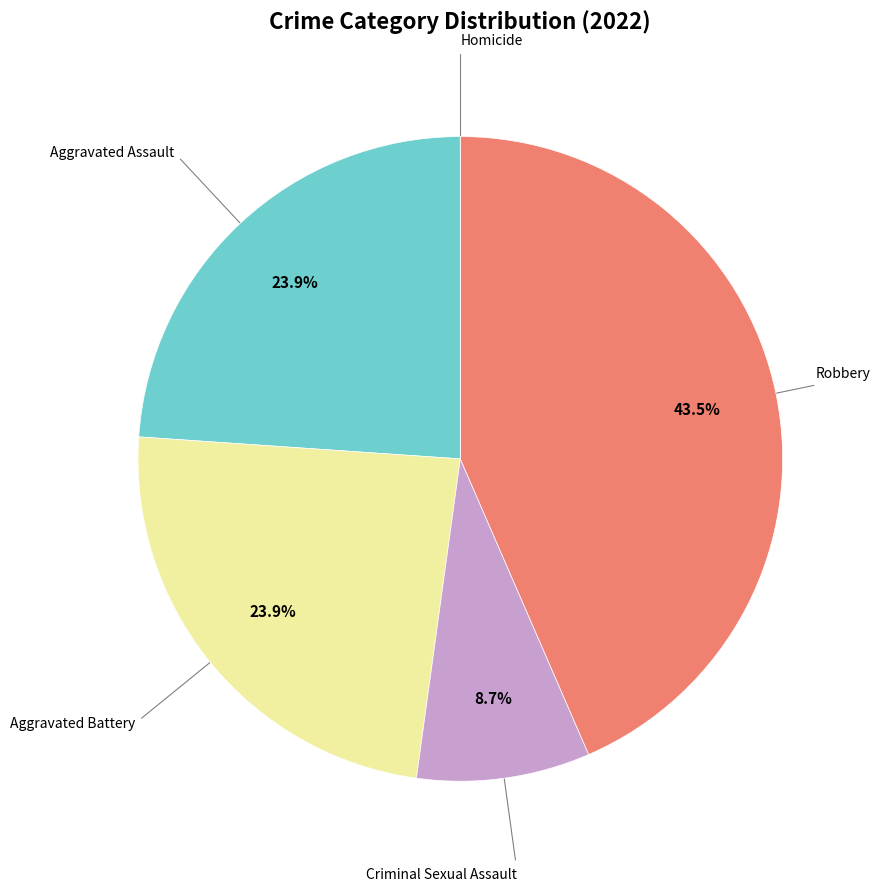

Does any single category account for the majority?

No